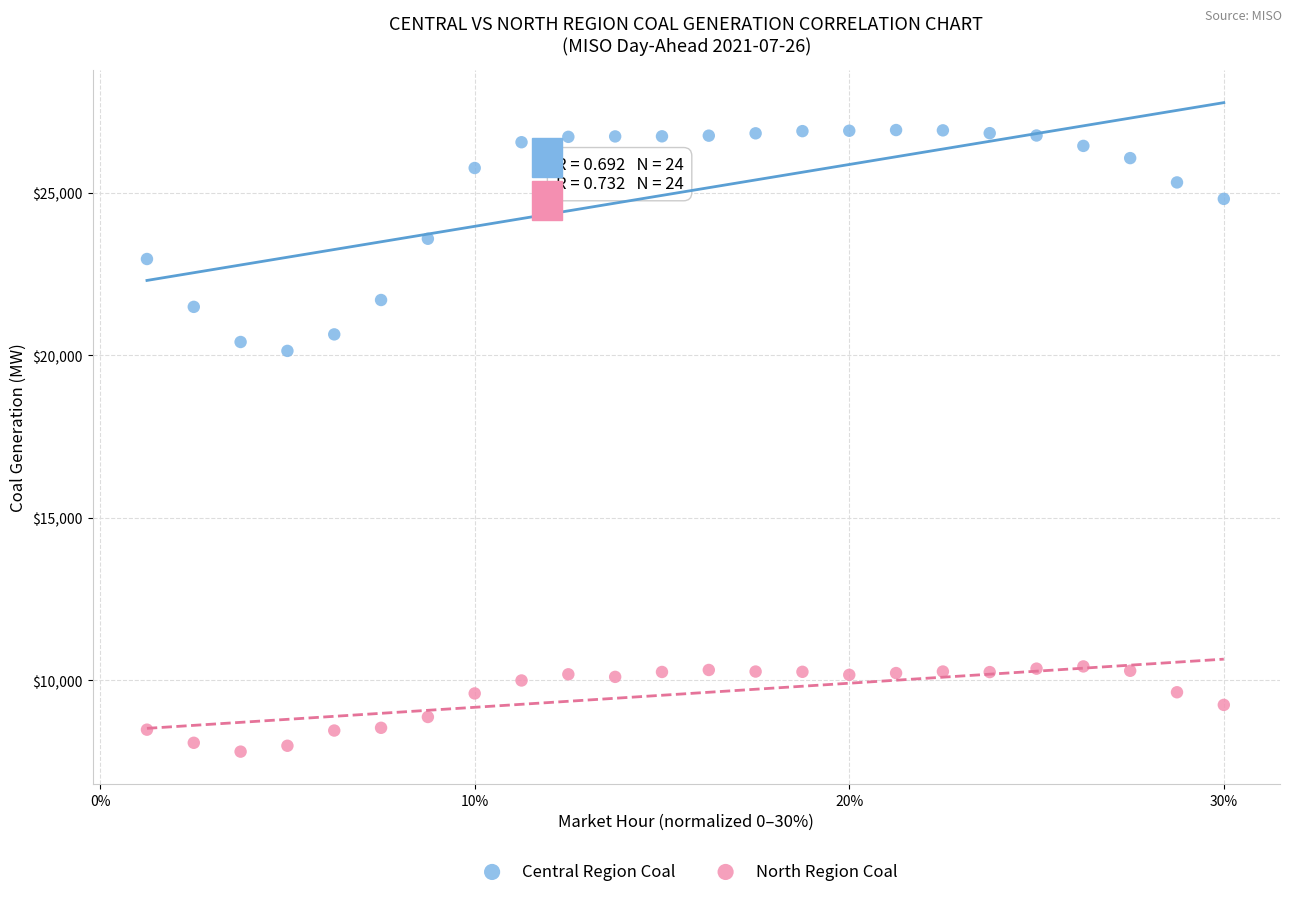

Across all data points, what is the range of X values (max minus min)?

0.3